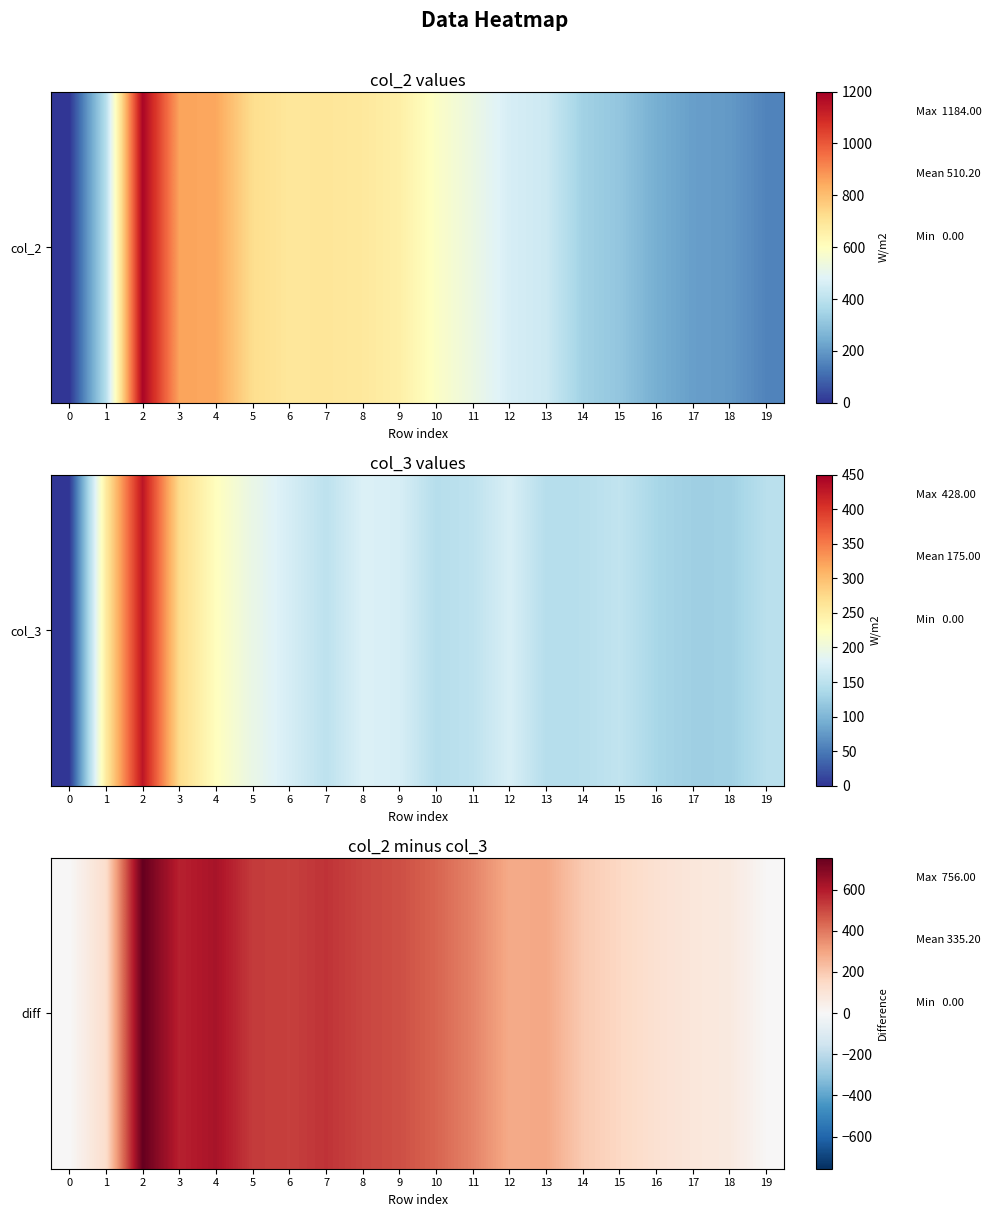

What is the change in value from 3 to 10?

-143